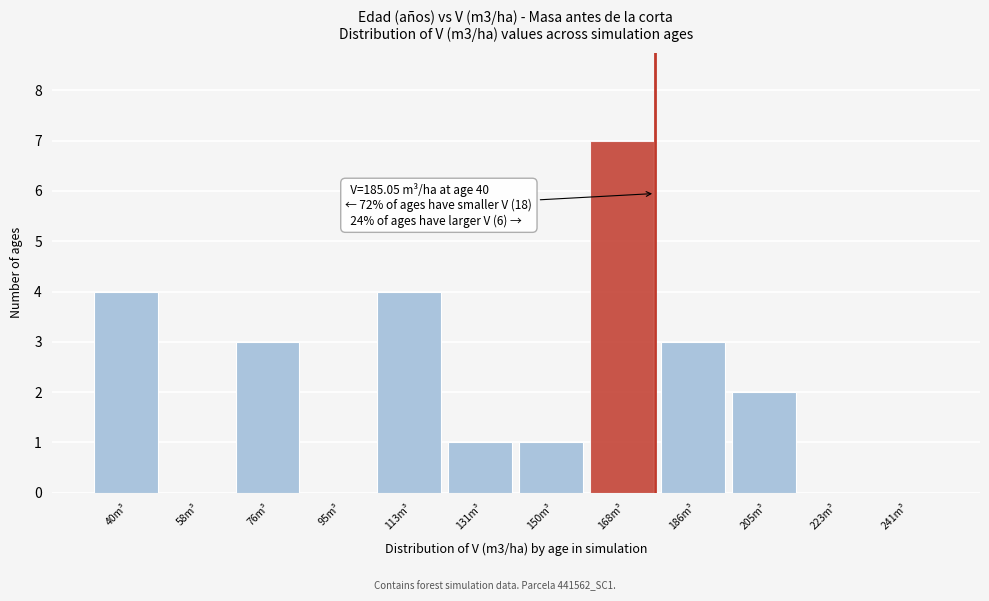

Reading right to left, extract all data points from this chart.

241m³=0	223m³=0	205m³=2	186m³=3	168m³=7	150m³=1	131m³=1	113m³=4	95m³=0	76m³=3	58m³=0	40m³=4